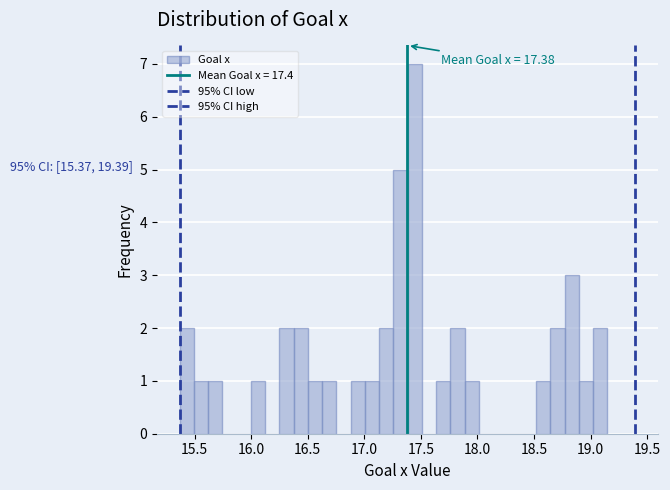

Read against the x-axis, roughly where is the centre of the tallest bar?

17.45